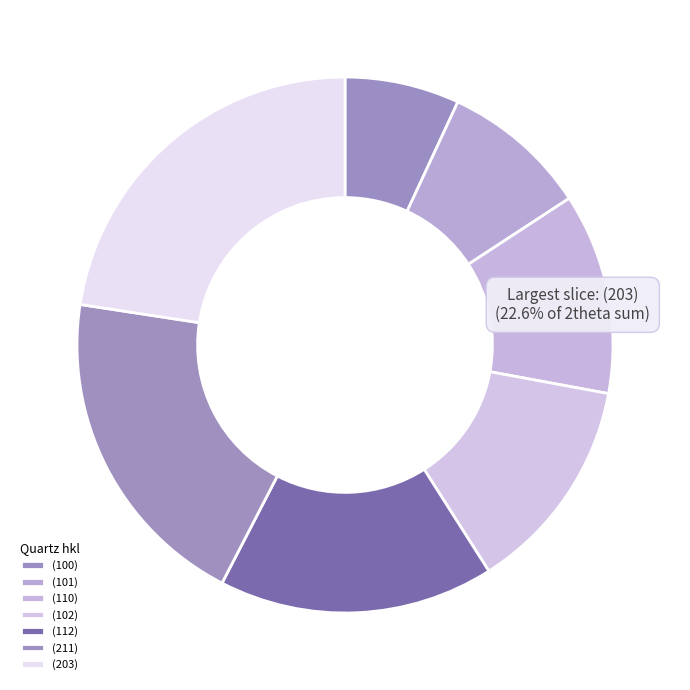

How many slices are in this pie chart?

7